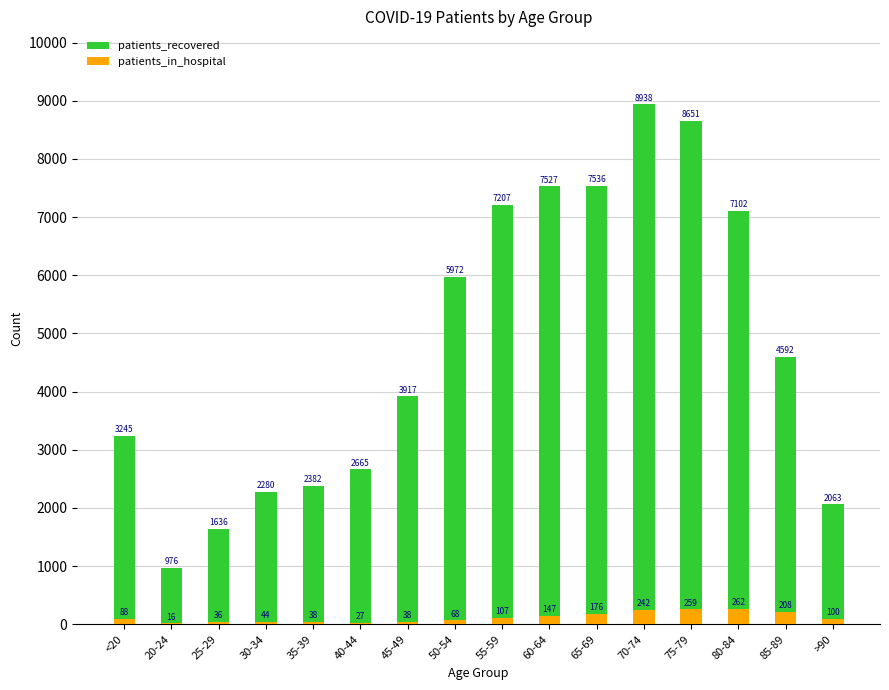

Which label corresponds to the largest value in the chart?

70-74